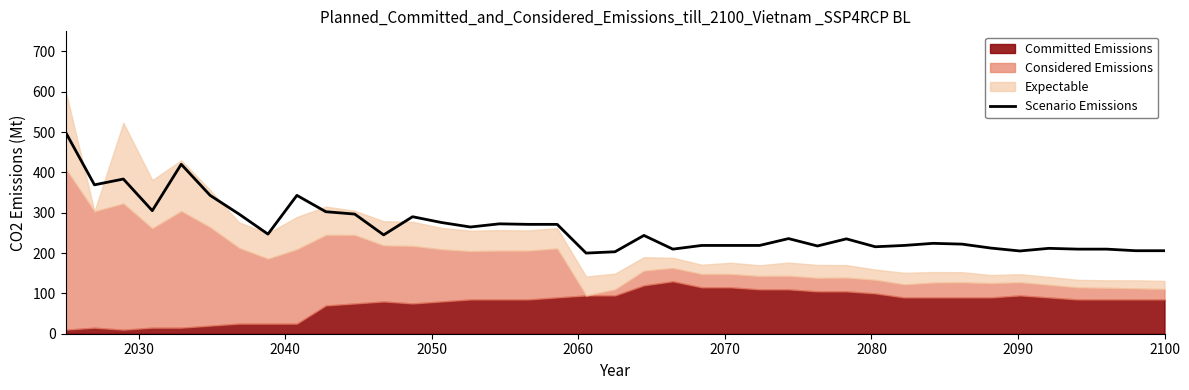

Does the chart display data point markers on the line(s)?

No